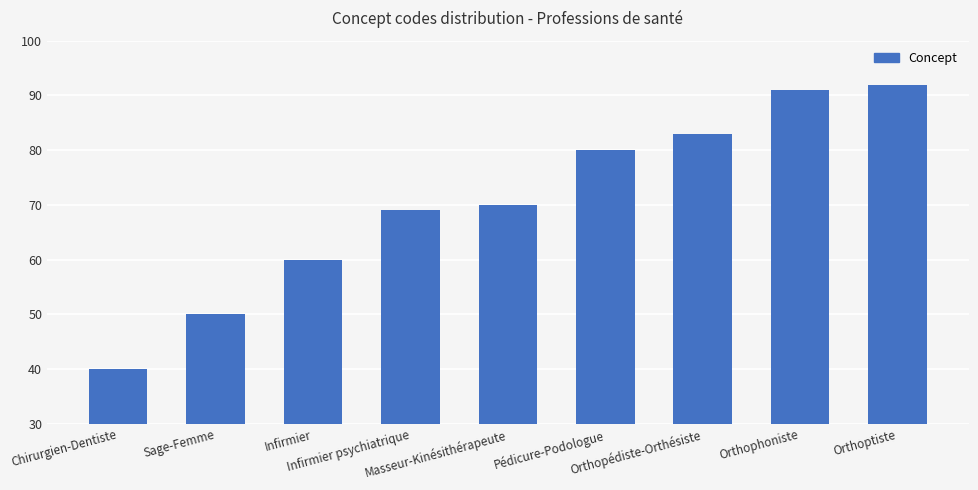

What is the difference between the maximum and minimum values?

52